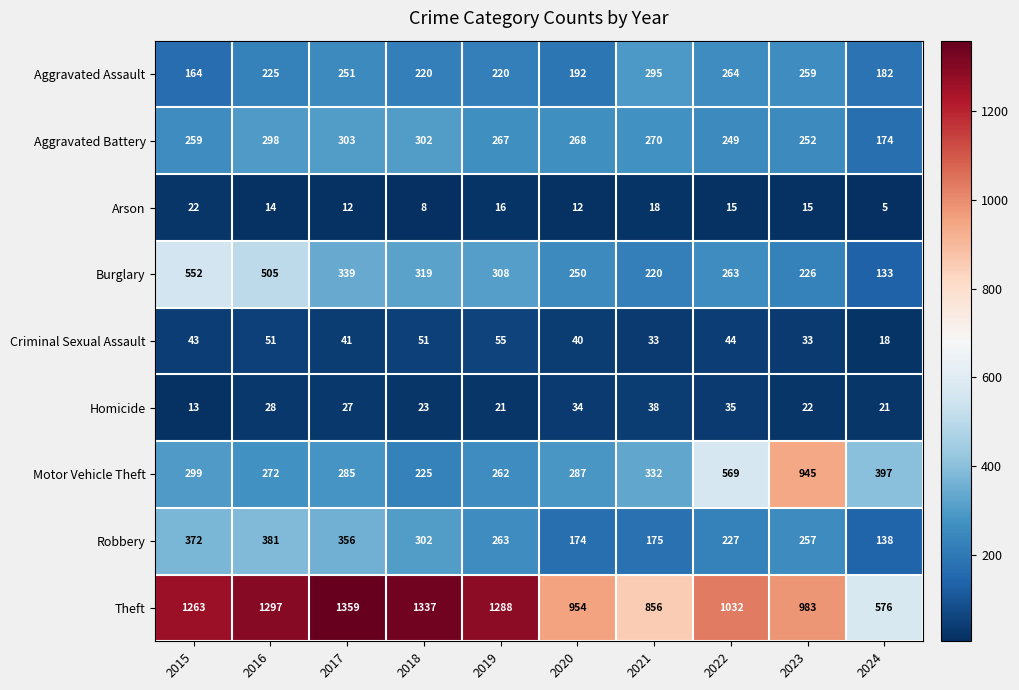

What is the total value across all series at 2016?

3071